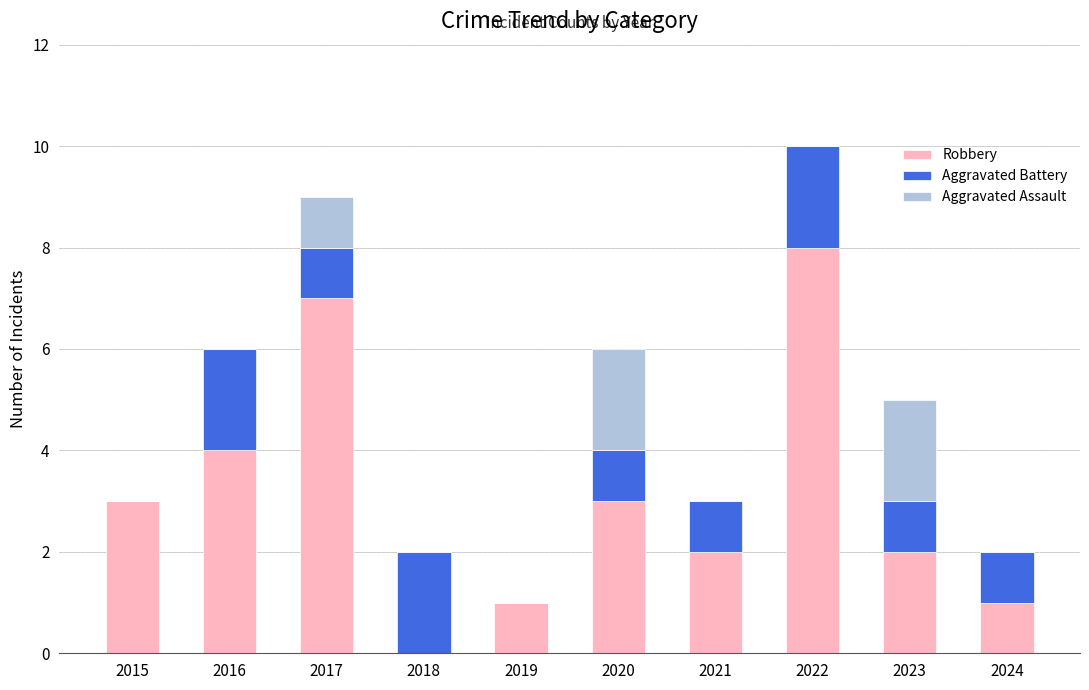

What are all the series names shown in the legend?

Robbery, Aggravated Battery, Aggravated Assault